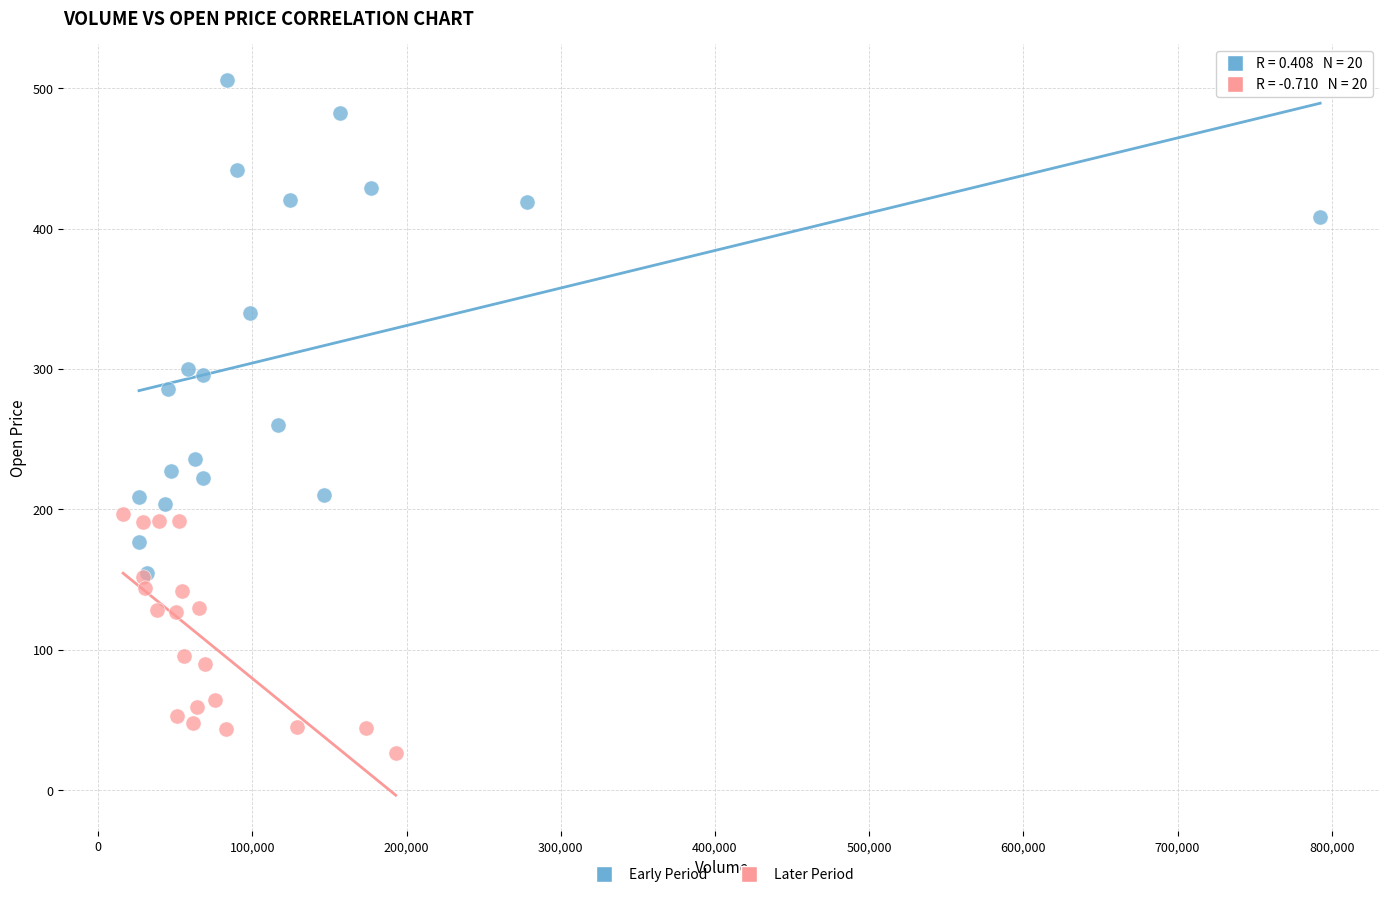

Which series has the widest spread of Y values?

Early Period